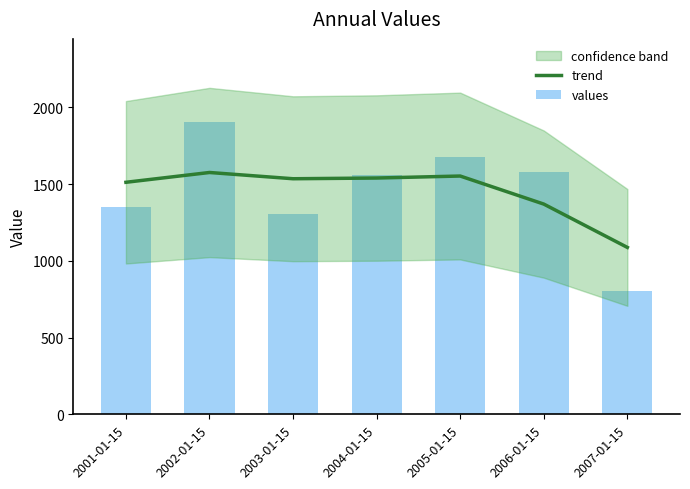

Between 2007-01-15 and 2005-01-15, which is larger?

2005-01-15